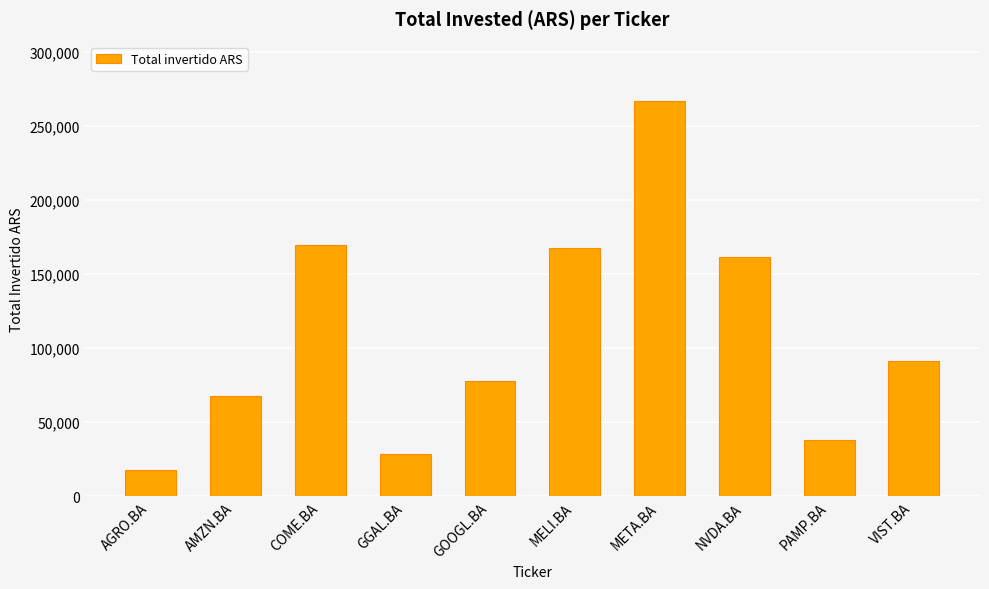

What is the value of the 8th bar from the left?

161490.0